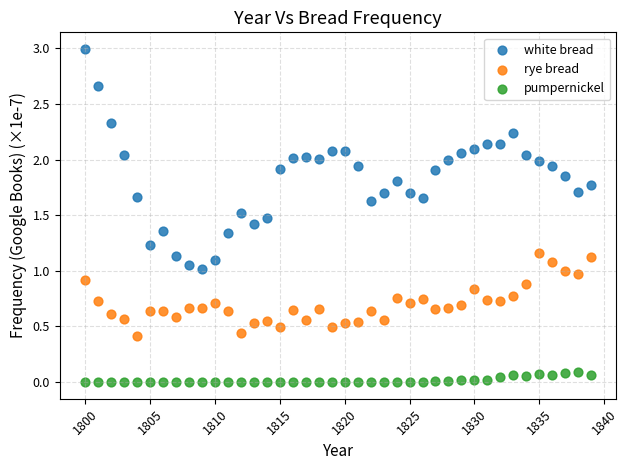

Across all data points, what is the range of Y values (max minus min)?

3.0